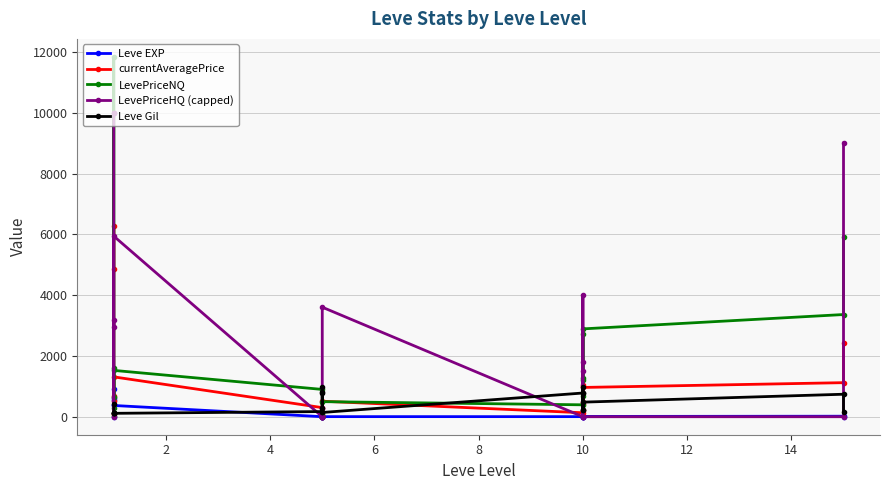

List the series in order of their peak value, lowest first.

Leve EXP, Leve Gil, currentAveragePrice, LevePriceHQ (capped), LevePriceNQ